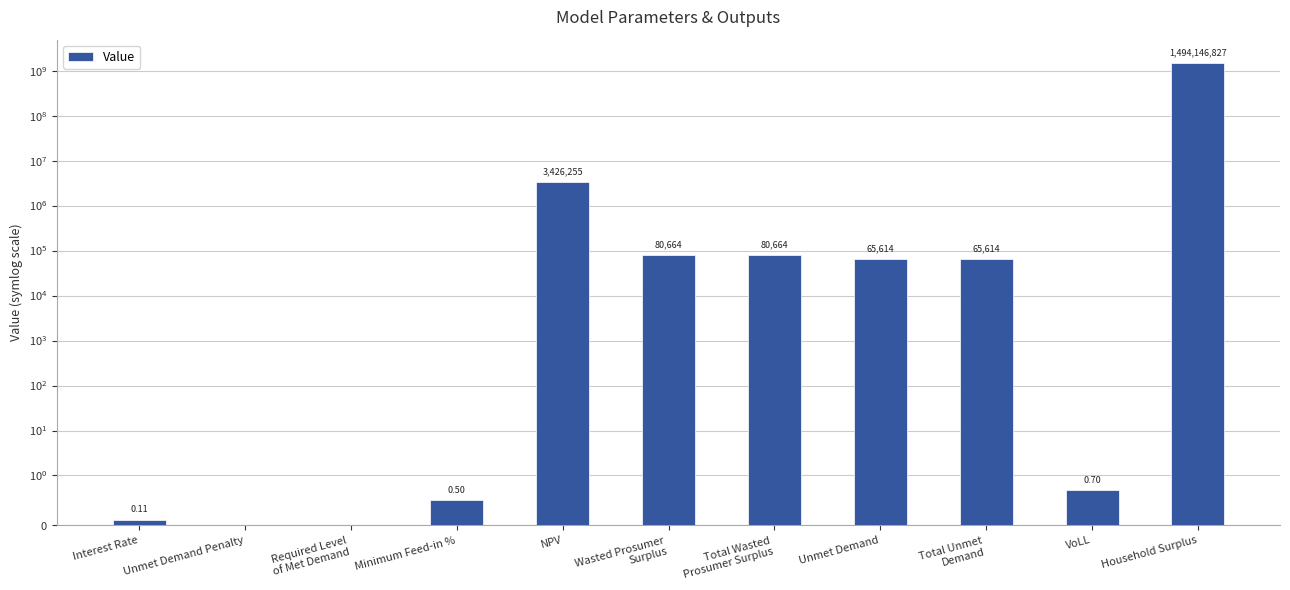

The value at Unmet Demand is 33214.9. True or false?

False